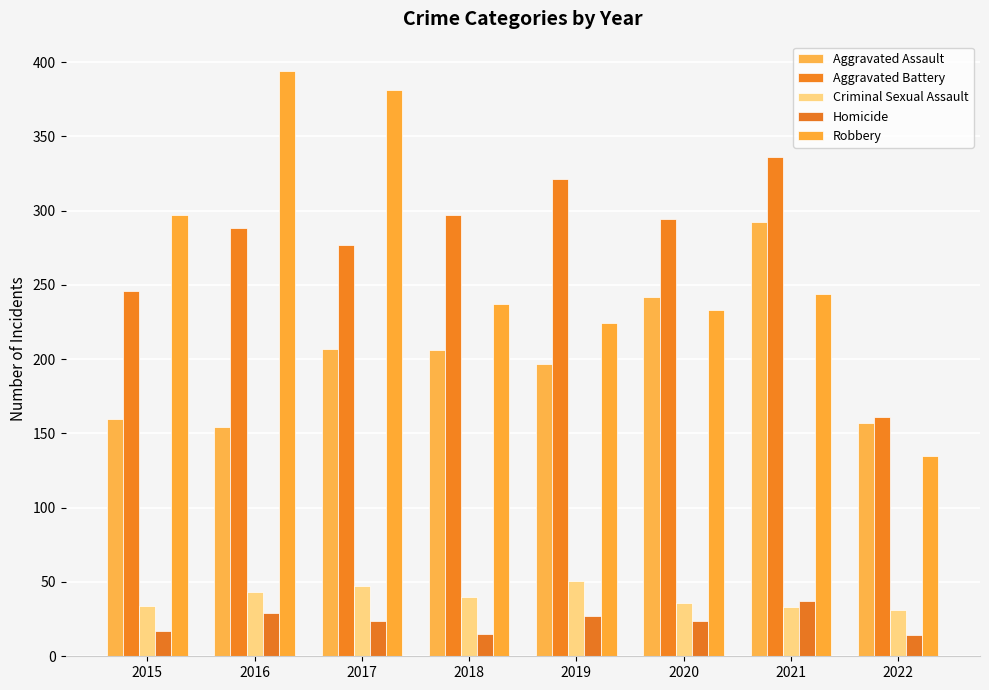

How many bars are there in total?

40